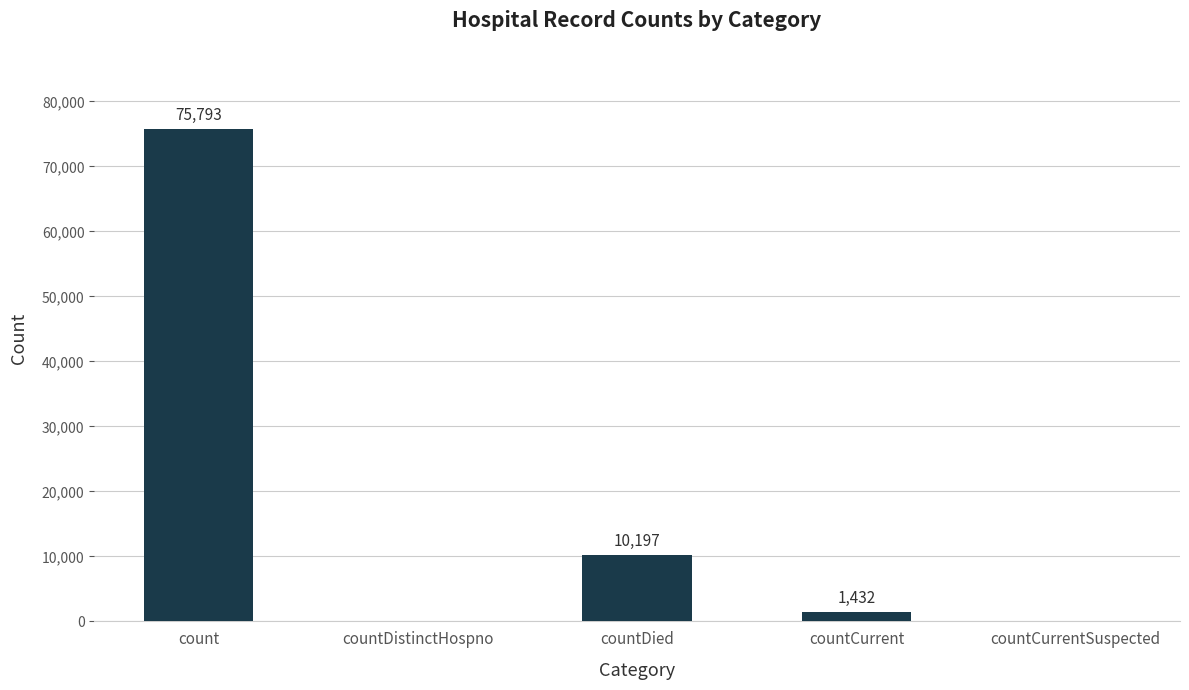

How many values are above zero?

3